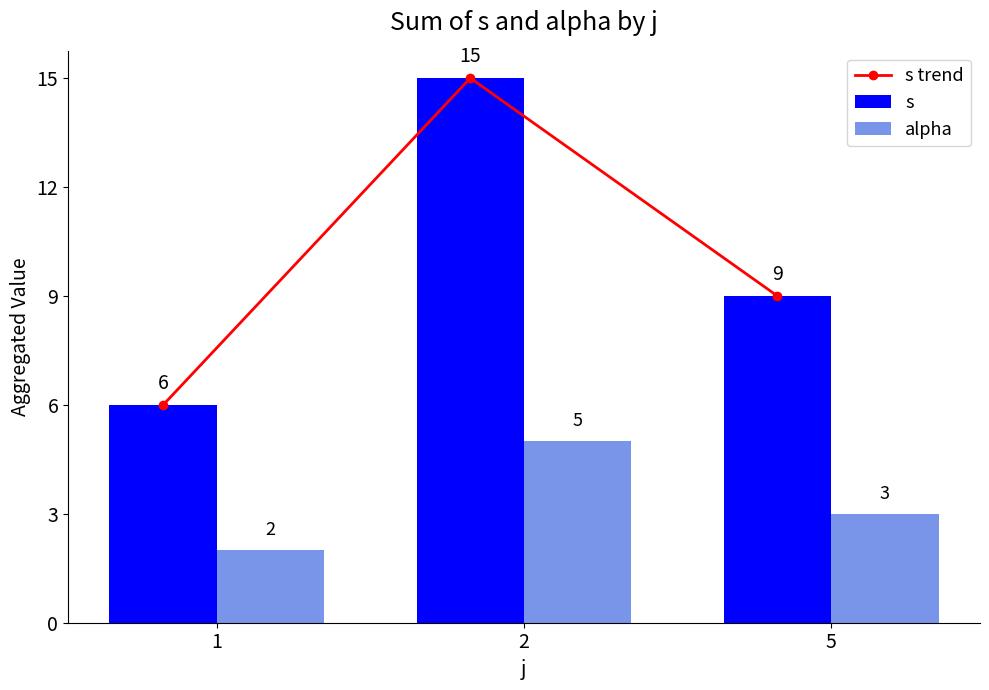

What is the average value of the s trend series?

10